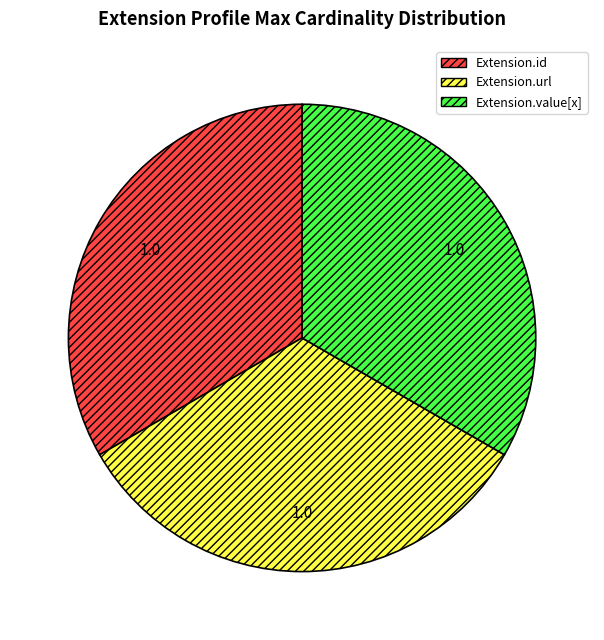

Is it true that Extension.url is 24% of the pie?

False